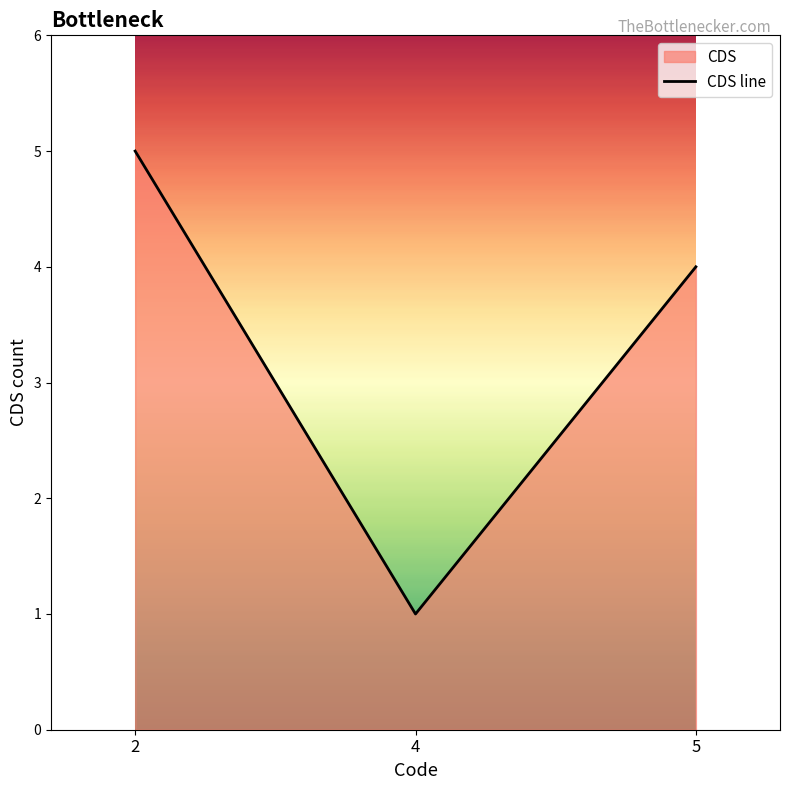

Rank the categories by value from lowest to highest.

4, 5, 2